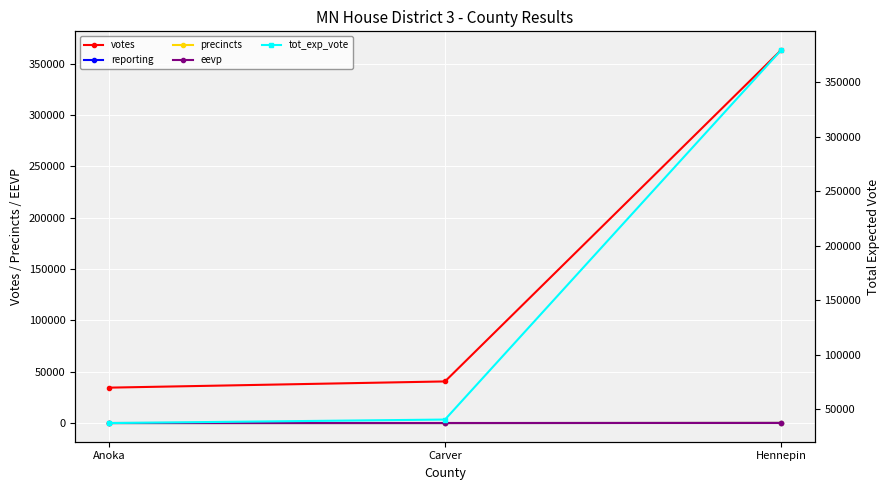

How many lines are shown in the chart?

5